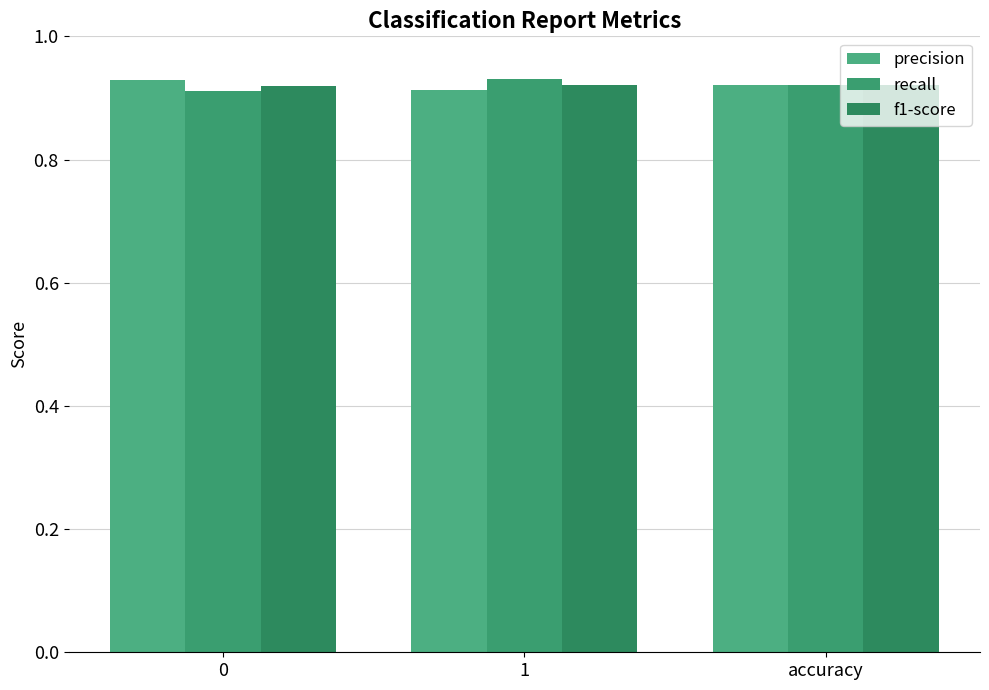

What is the label of the 3rd bar from the left?

accuracy